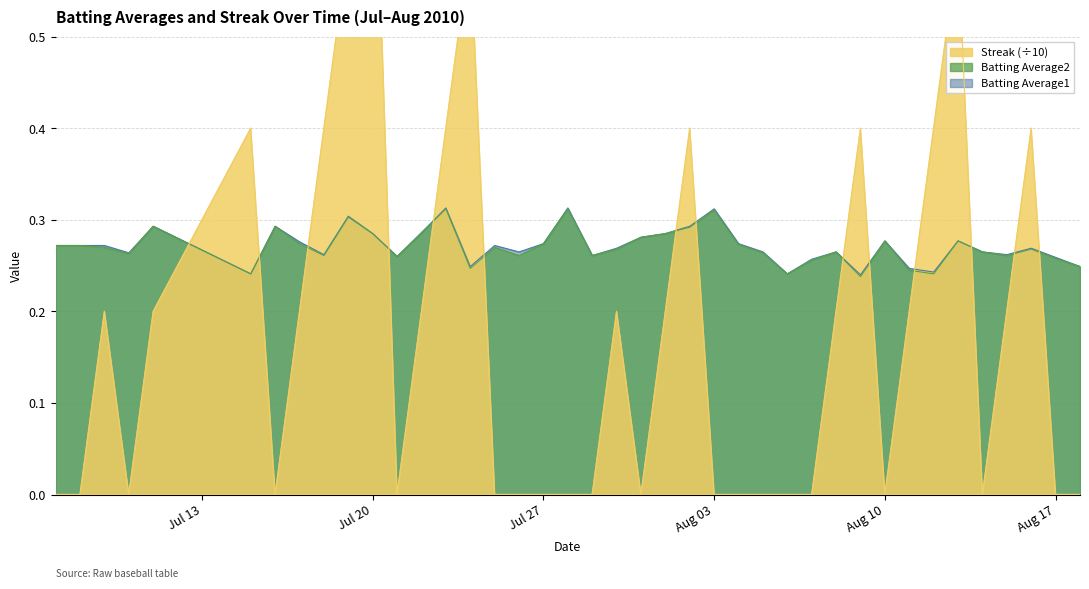

Rank the series by their maximum value, from lowest to highest.

Batting Average2, Batting Average1, Streak